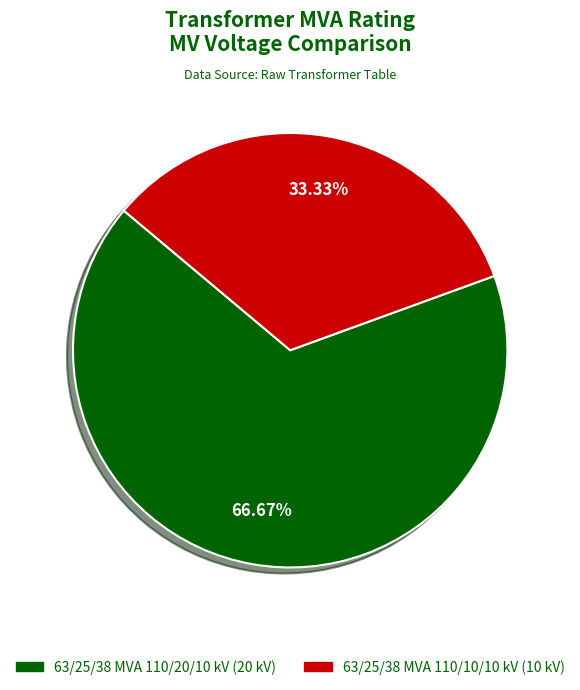

Does 63/25/38 MVA 110/10/10 kV represent more than half of the total?

No